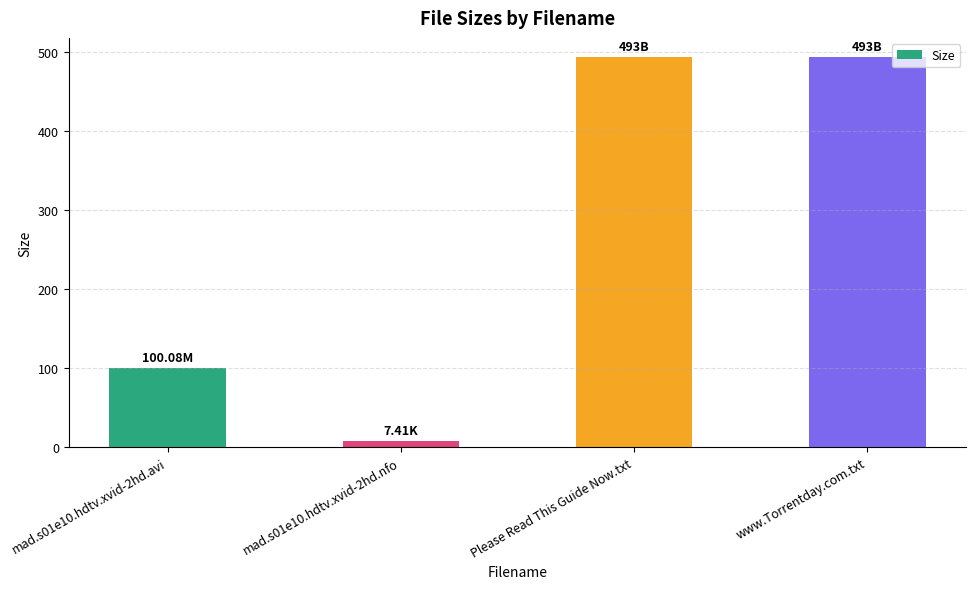

What position from the right is Please Read This Guide Now.txt?

2